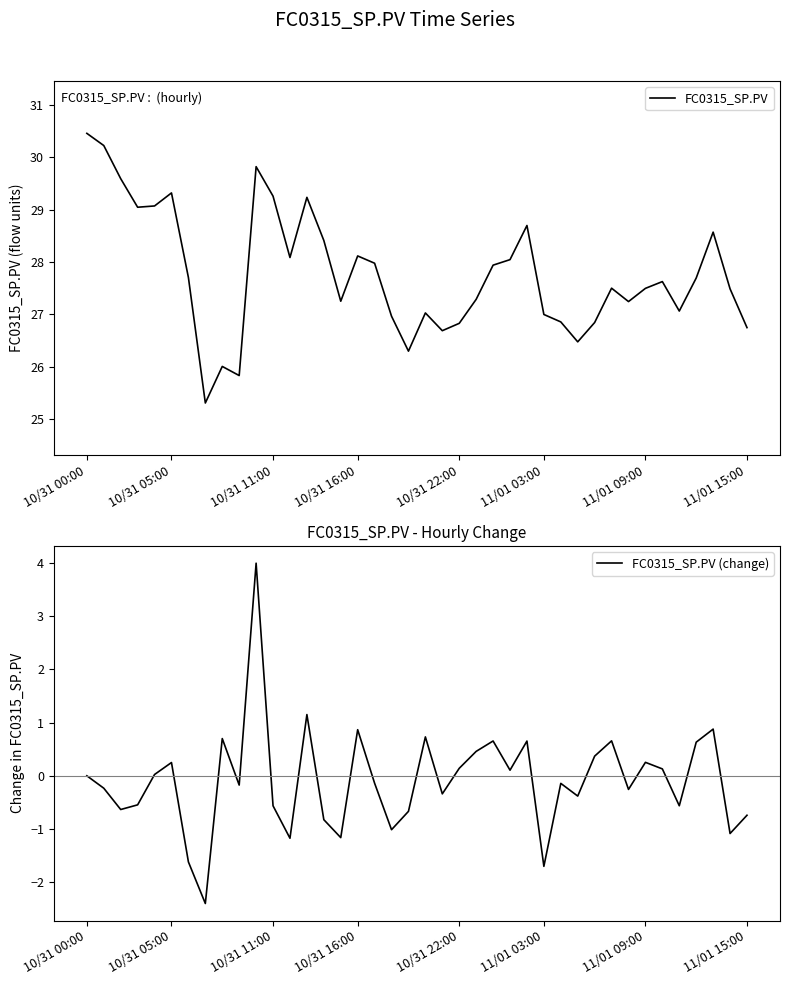

What is the highest value of the FC0315_SP.PV series?

30.5